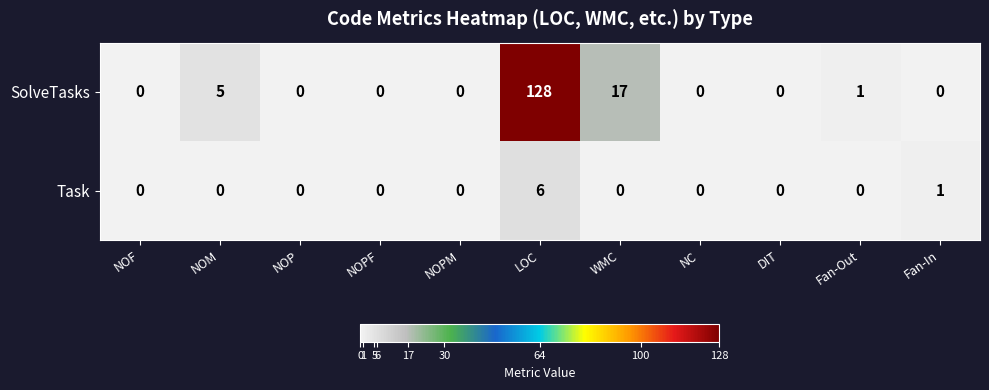

Rank the series by their maximum value, from highest to lowest.

SolveTasks, Task